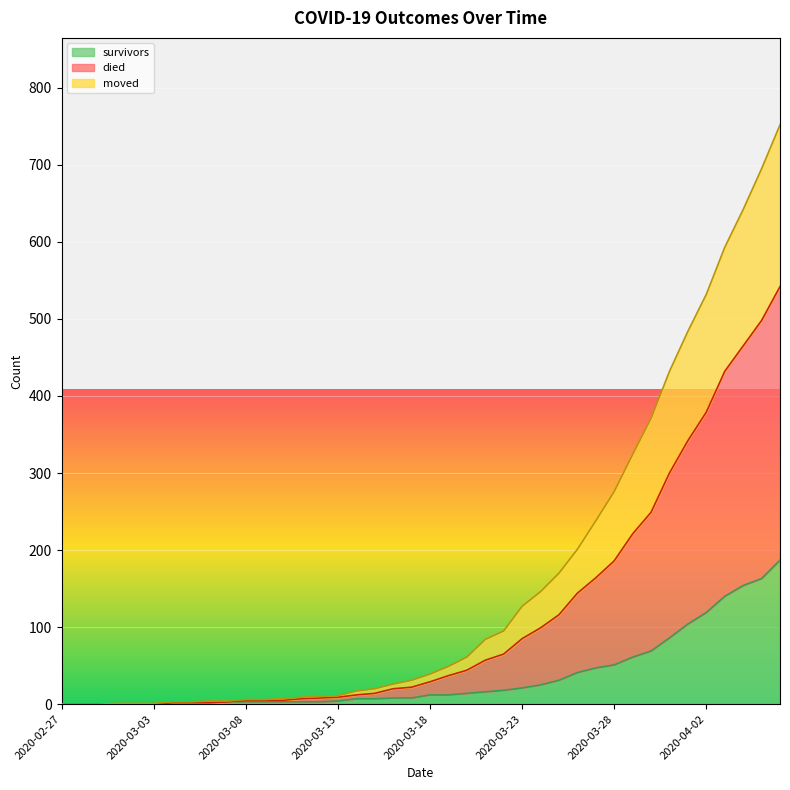

At how many categories does at least one series exceed 460?

6